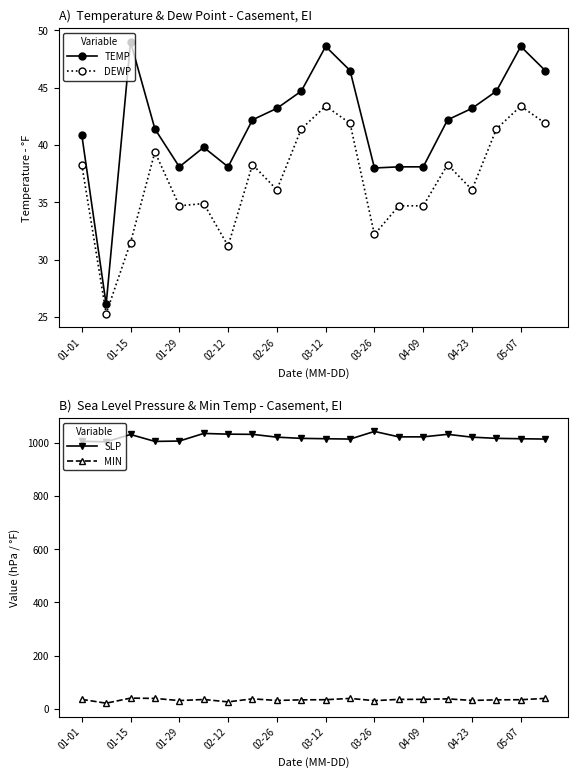

Is the value of MIN at 03-12 greater than the value of SLP at 05-07?

No